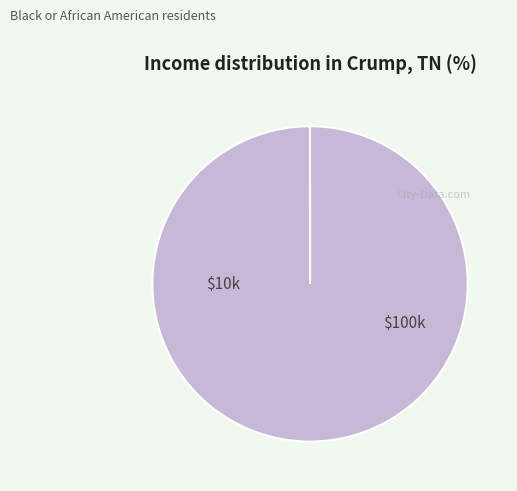

Does any single category account for the majority?

Yes